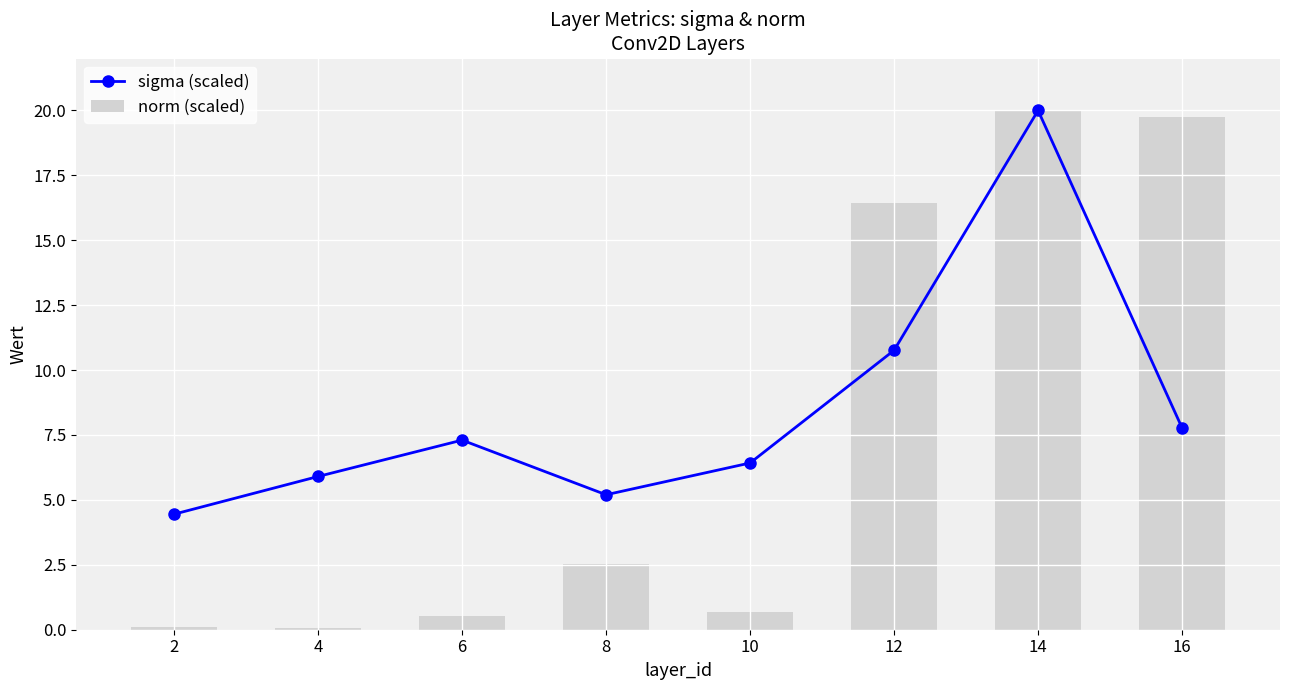

What value does the norm (scaled) series have at 8?

2.5